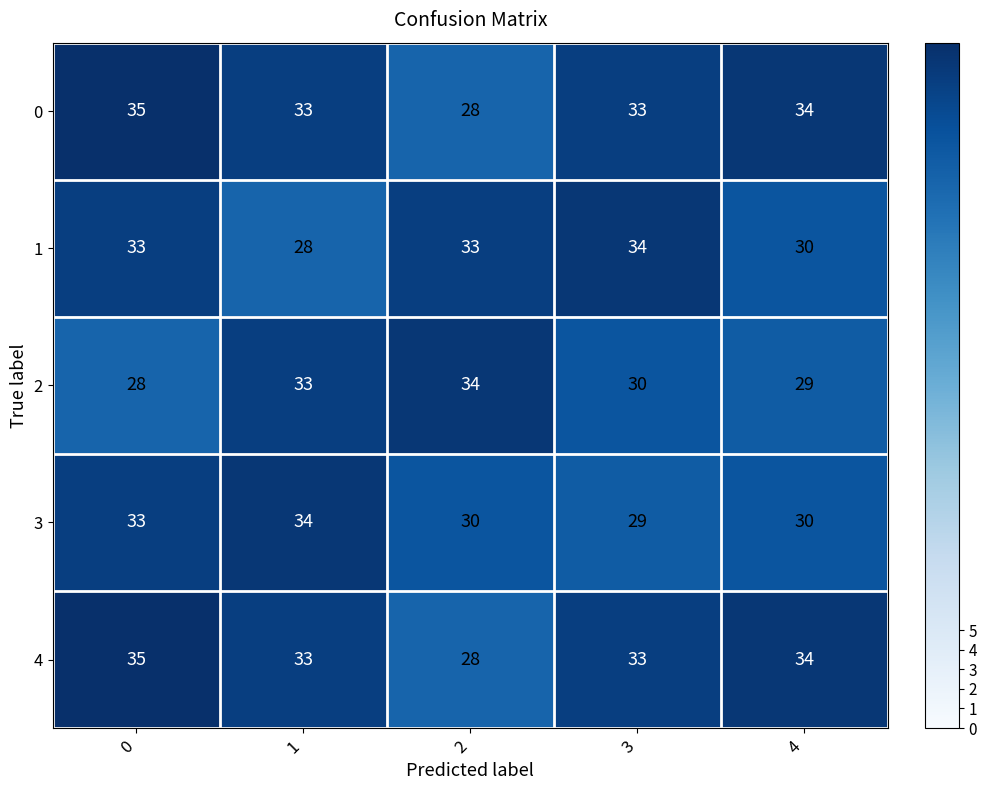

Which series changed the most between 0 and 3?

3